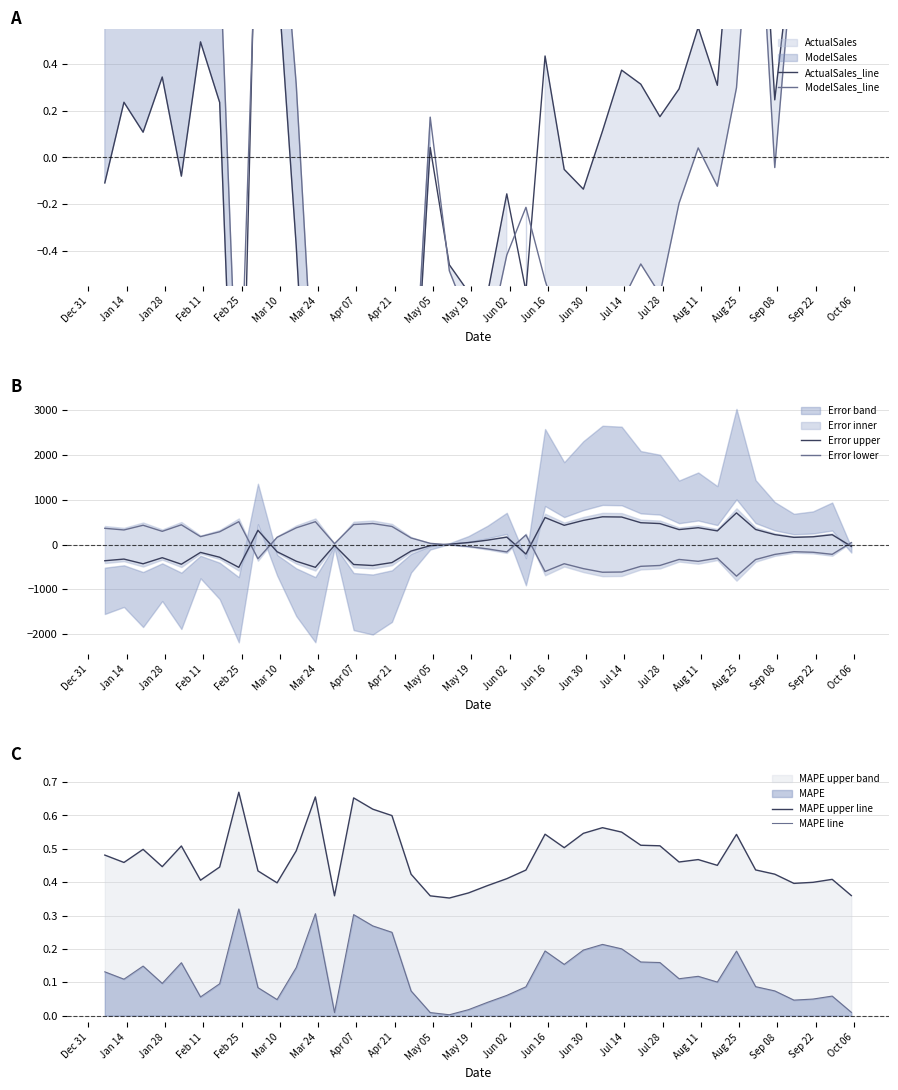

What is the highest value of the Error upper series?

706.9